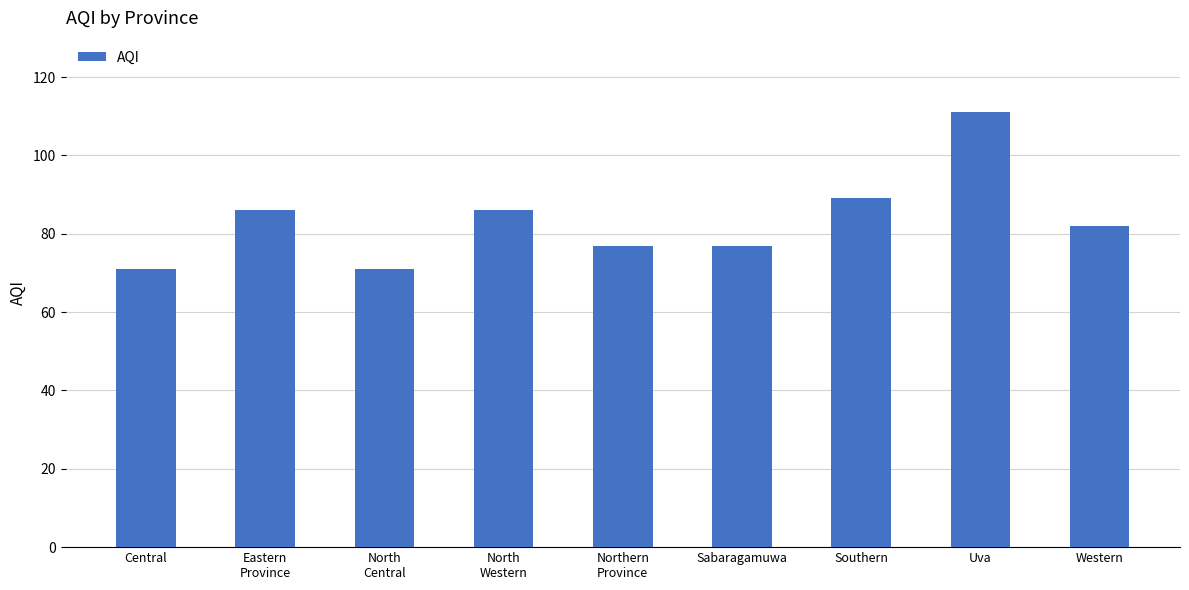

The chart shows a value of 20 at North
Western. True or false?

False